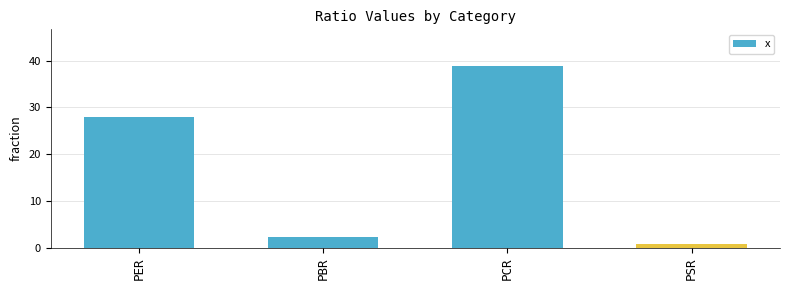

True or false: the data shows 0.8 at PSR.

True